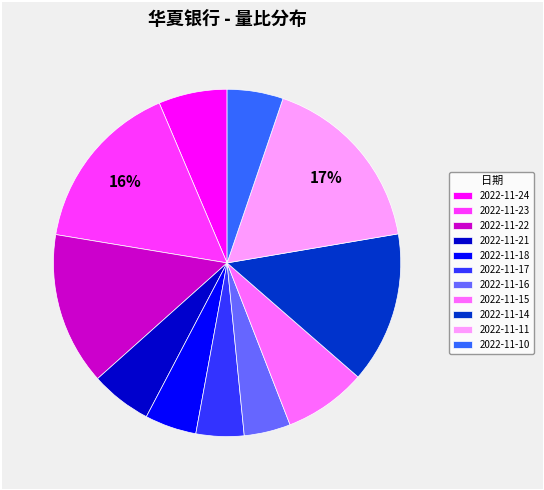

Which category has the biggest portion of the pie?

2022-11-11